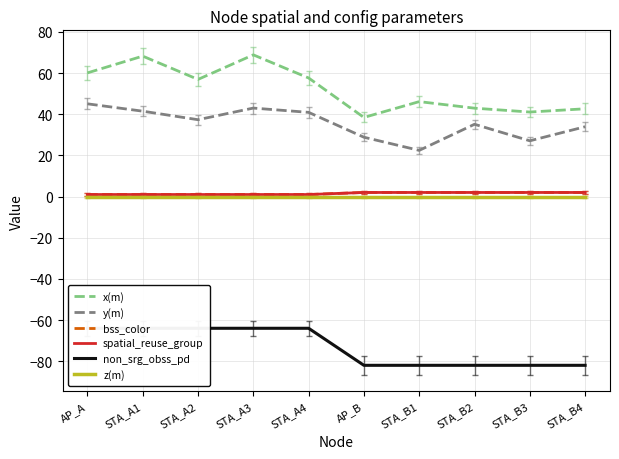

Which has a higher value, STA_A2 or STA_A3?

STA_A3